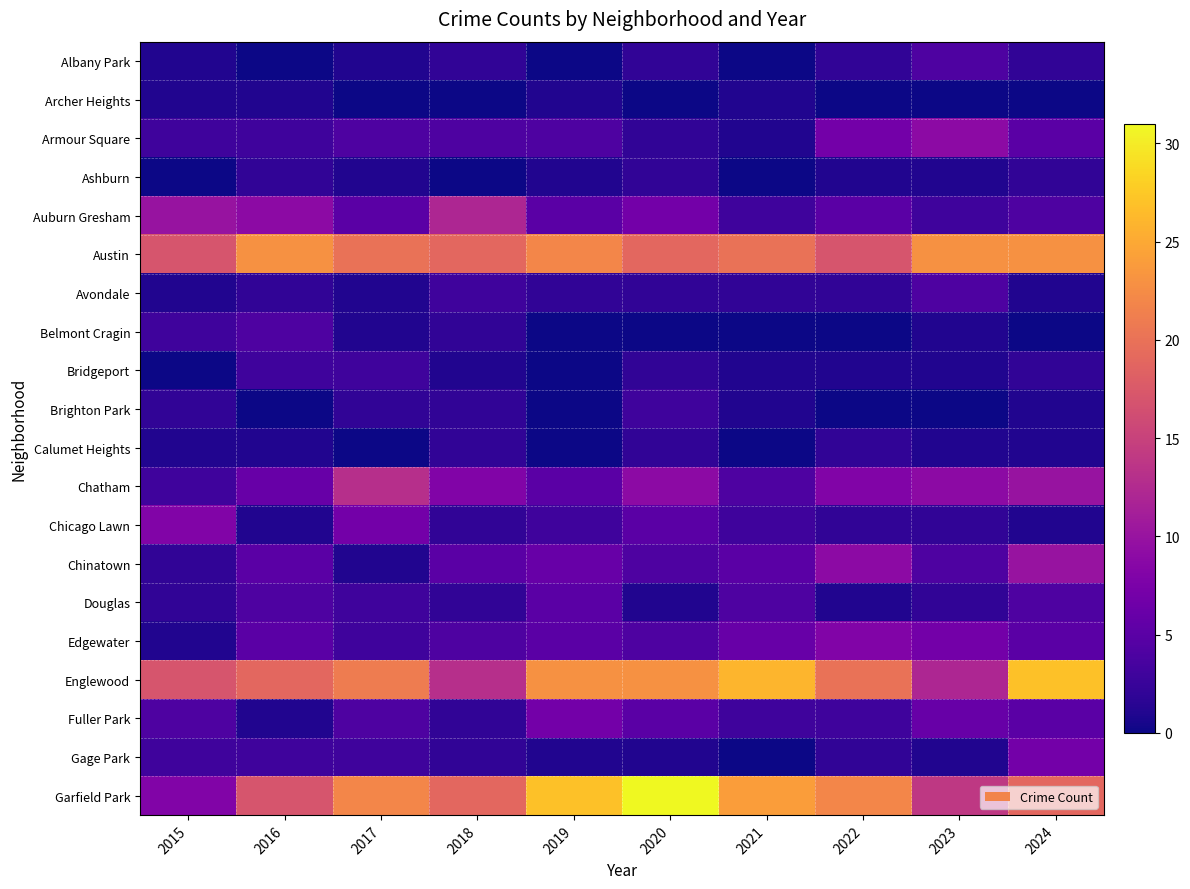

How many categories are shown in the chart?

10